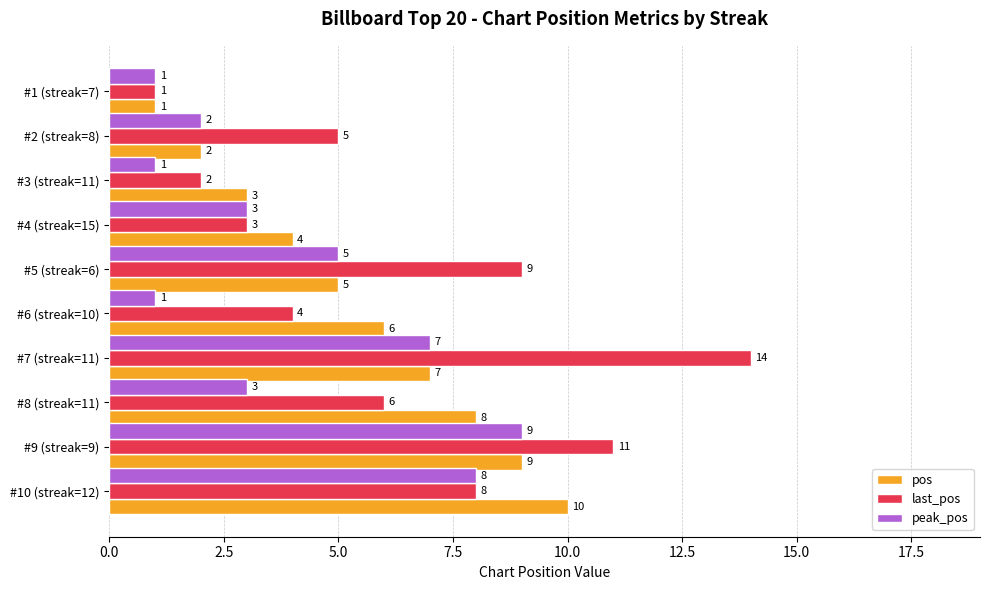

Which series has the largest total across all categories?

last_pos